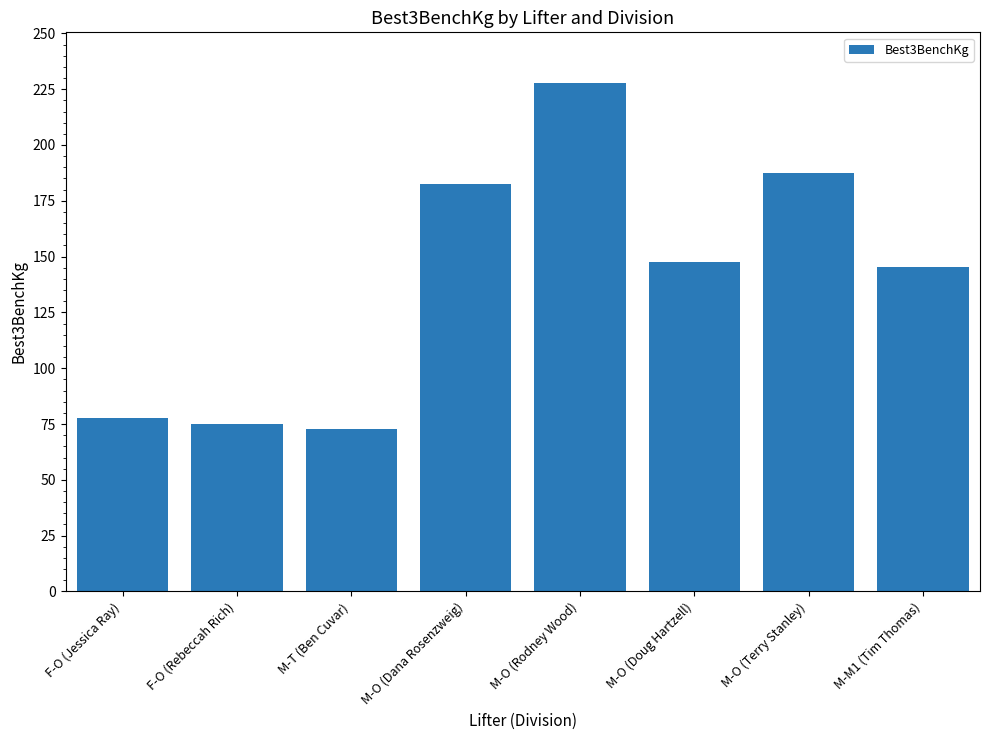

Which has a higher value, M-M1 (Tim Thomas) or M-O (Doug Hartzell)?

M-O (Doug Hartzell)